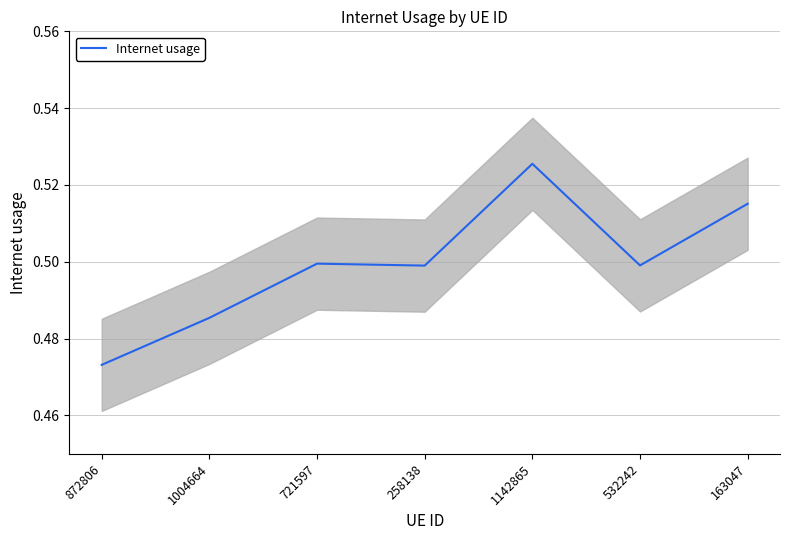

Does the chart display data point markers on the line(s)?

No